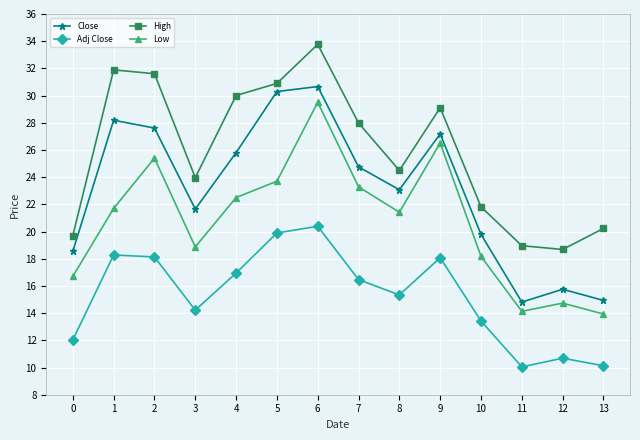

At how many categories does at least one series exceed 21?

10